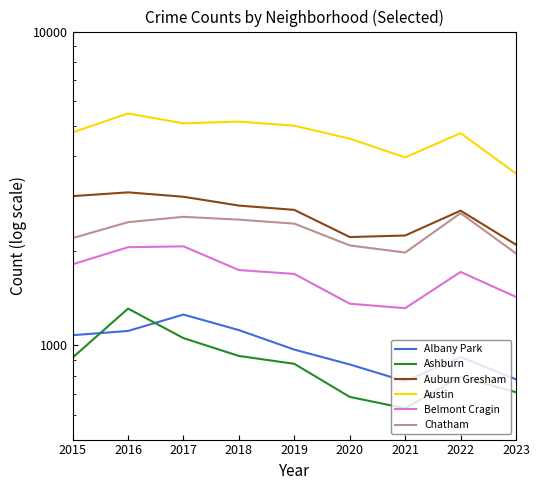

Reading left to right, transcribe all the data shown in this chart.

Albany Park: 2015=1076	2016=1110	2017=1252	2018=1117	2019=968	2020=868	2021=767	2022=917	2023=778
Ashburn: 2015=913	2016=1308	2017=1053	2018=924	2019=872	2020=684	2021=629	2022=793	2023=708
Auburn Gresham: 2015=2987	2016=3071	2017=2973	2018=2787	2019=2700	2020=2212	2021=2237	2022=2685	2023=2091
Austin: 2015=4770	2016=5481	2017=5096	2018=5163	2019=5008	2020=4556	2021=3970	2022=4743	2023=3525
Belmont Cragin: 2015=1811	2016=2053	2017=2066	2018=1736	2019=1687	2020=1356	2021=1312	2022=1712	2023=1425
Chatham: 2015=2195	2016=2467	2017=2566	2018=2513	2019=2441	2020=2080	2021=1974	2022=2636	2023=1962